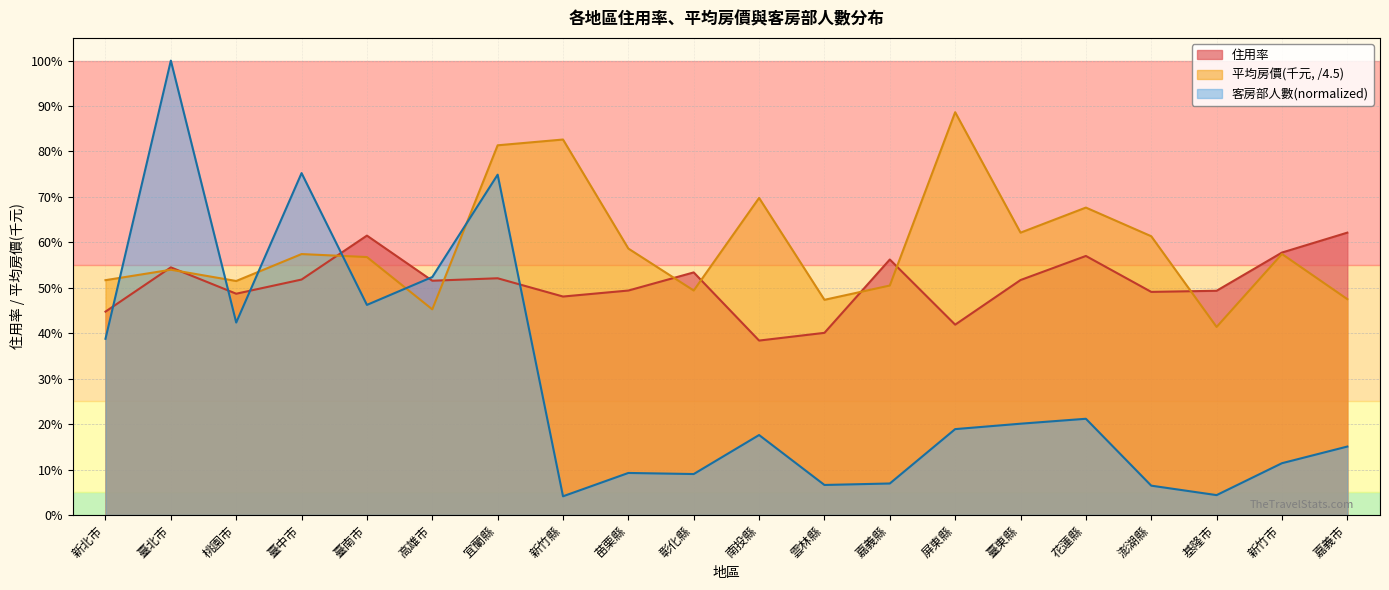

List the labels in order of 住用率 value, smallest first.

南投縣, 雲林縣, 屏東縣, 新北市, 新竹縣, 桃園市, 澎湖縣, 基隆市, 苗栗縣, 高雄市, 臺東縣, 臺中市, 宜蘭縣, 彰化縣, 臺北市, 嘉義縣, 花蓮縣, 新竹市, 臺南市, 嘉義市